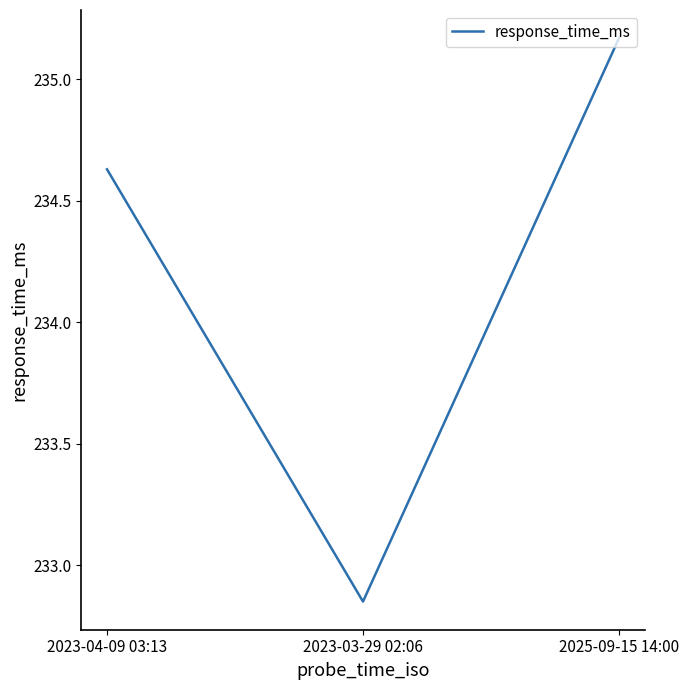

List the labels in order of value, smallest first.

2023-03-29 02:06, 2023-04-09 03:13, 2025-09-15 14:00